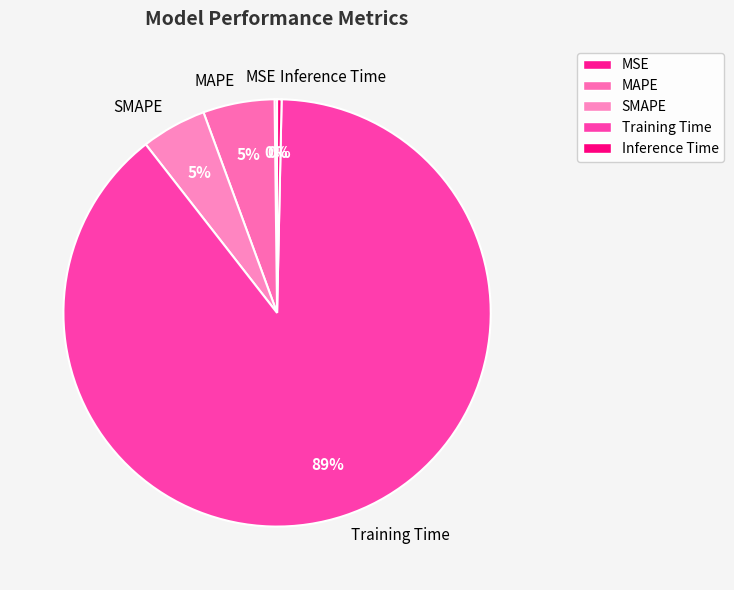

To the nearest percent, what is the average slice percentage?

20%